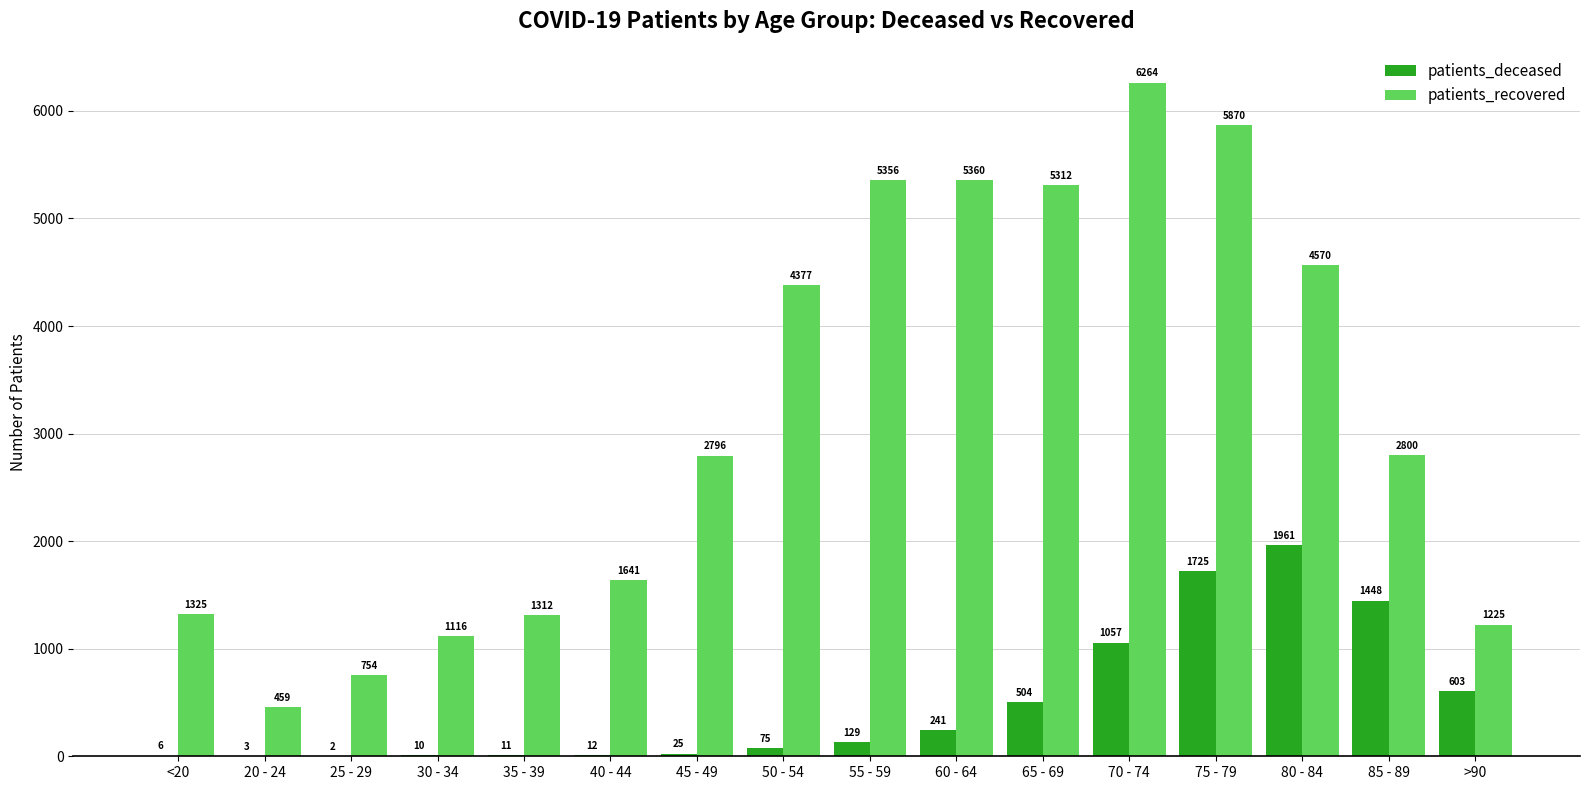

The value of patients_deceased at 80 - 84 is 1045. True or false?

False